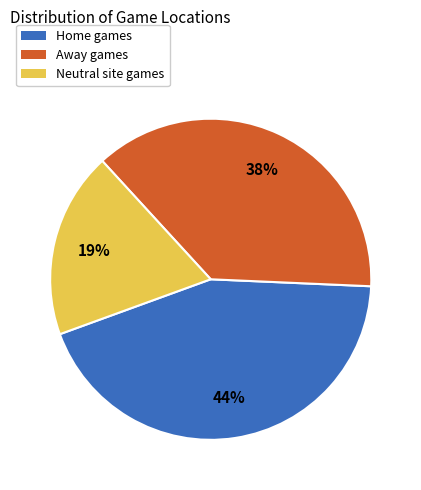

Is there a majority slice in this chart?

No